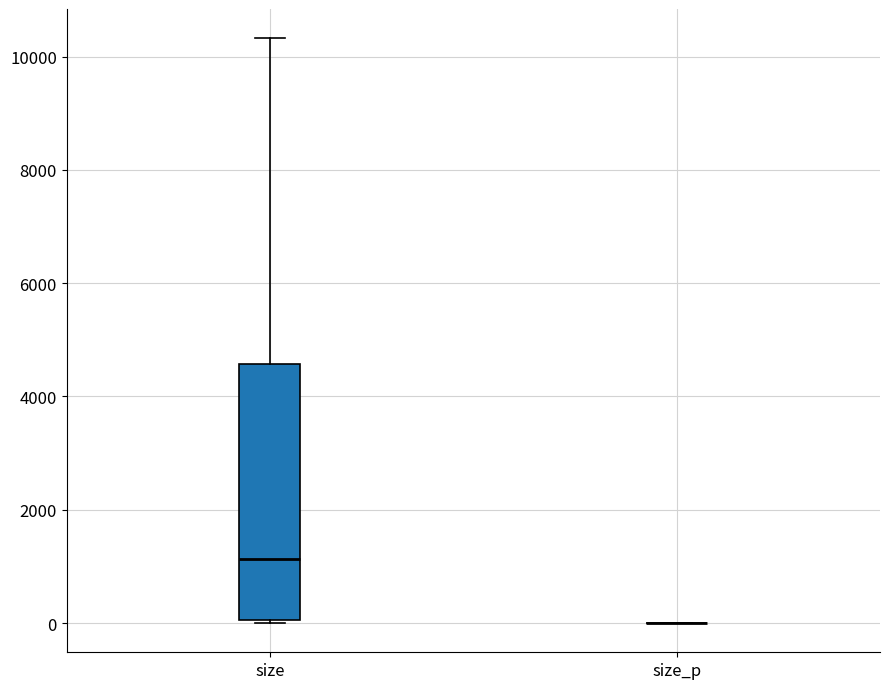

Reading left to right, read every box against the y-axis: the position of its median line, the range the box covers, and the ends of its whiskers. The values are not printed on the chart, so give them approximately, as read against the axis.

size: median 1200, box 0 to 4600, whiskers 0 to 10400
size_p: box collapsed to a line at 0, whiskers 0 to 0